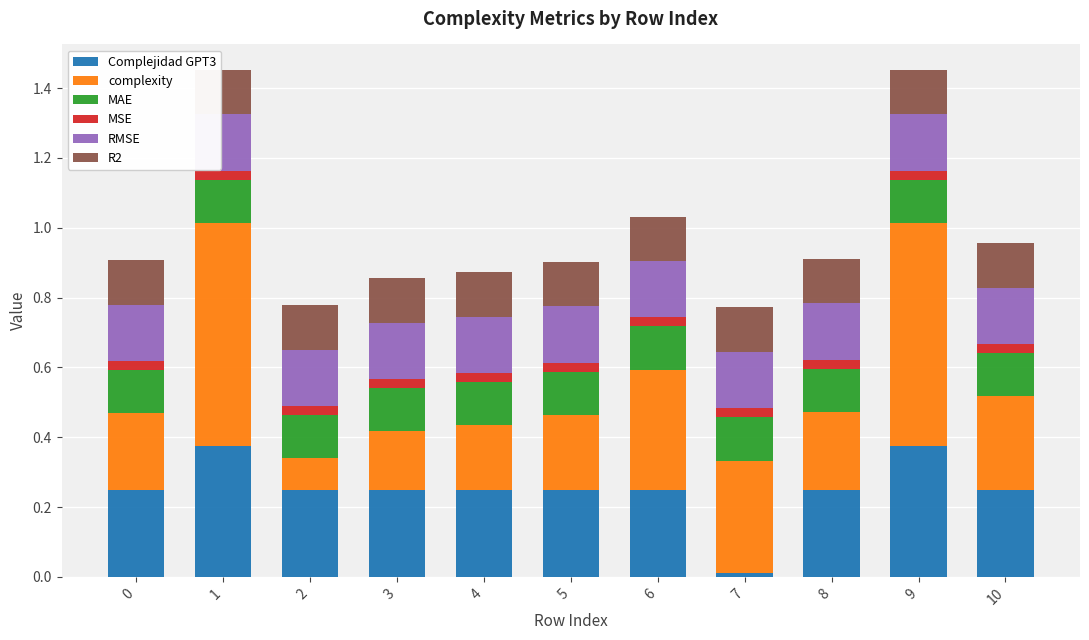

The Complejidad GPT3 series shows 0.1 at 0. True or false?

False